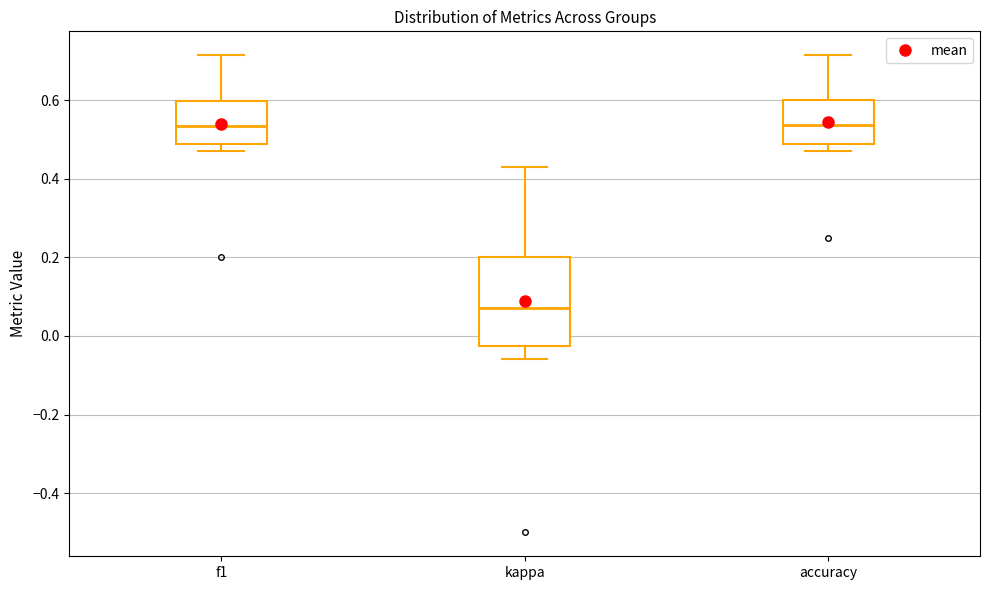

Which box is the tallest, from its lower edge to its upper edge?

kappa